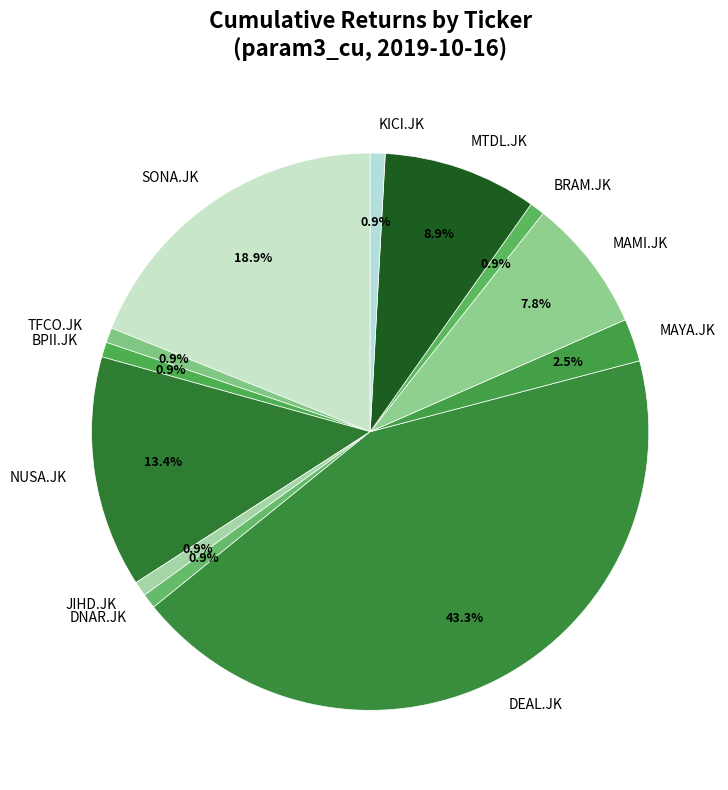

To the nearest percent, what portion does MTDL.JK represent?

9%